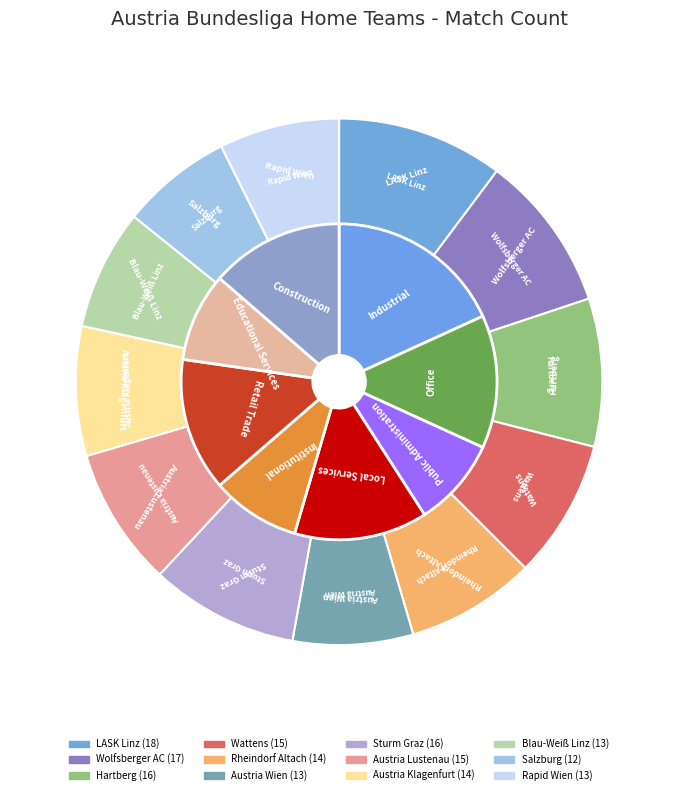

Is LASK Linz the majority of the pie?

No